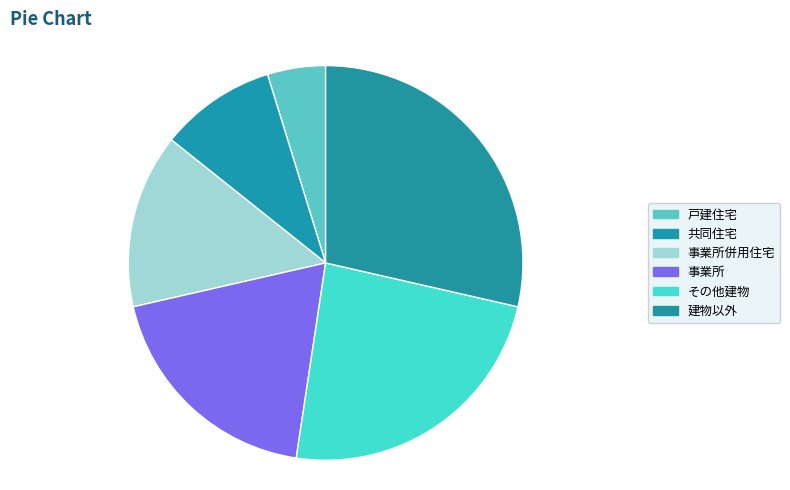

What portion of the pie excludes 事業所併用住宅?

85.7%